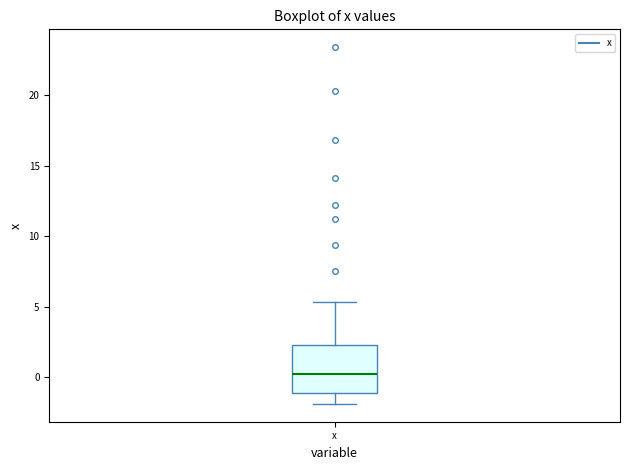

Transcribe this box plot: give where the median line is, the range the box spans, and where the two whiskers end, as read against the y-axis. The values are not printed on the chart, so give them approximately, as read against the axis.

median 0.0, box -1.0 to 2.5, whiskers -2.0 to 5.5